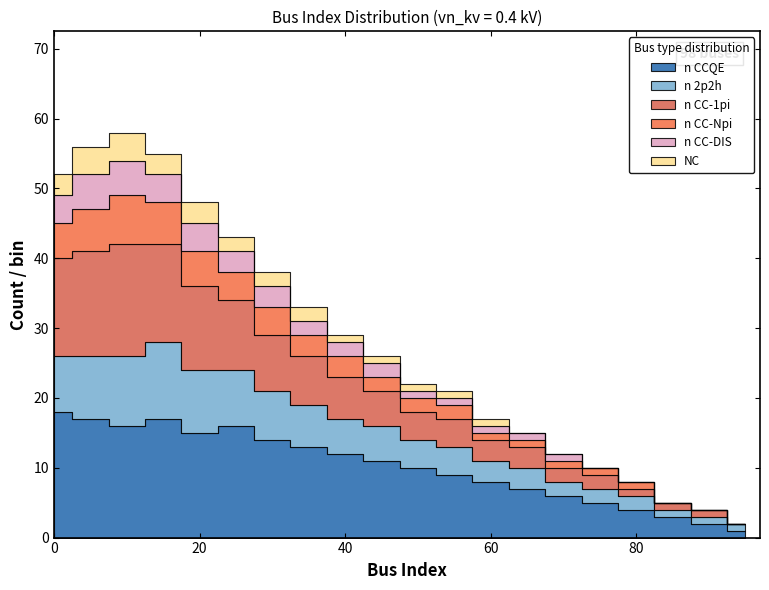

How many lines are shown in the chart?

6